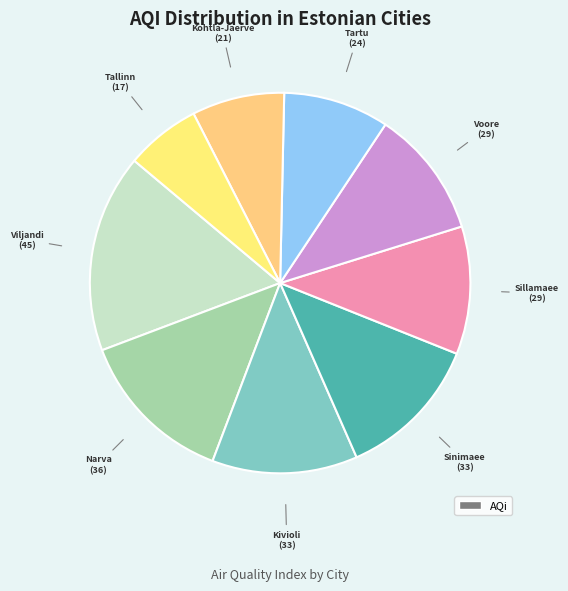

How many segments does this pie chart have?

9